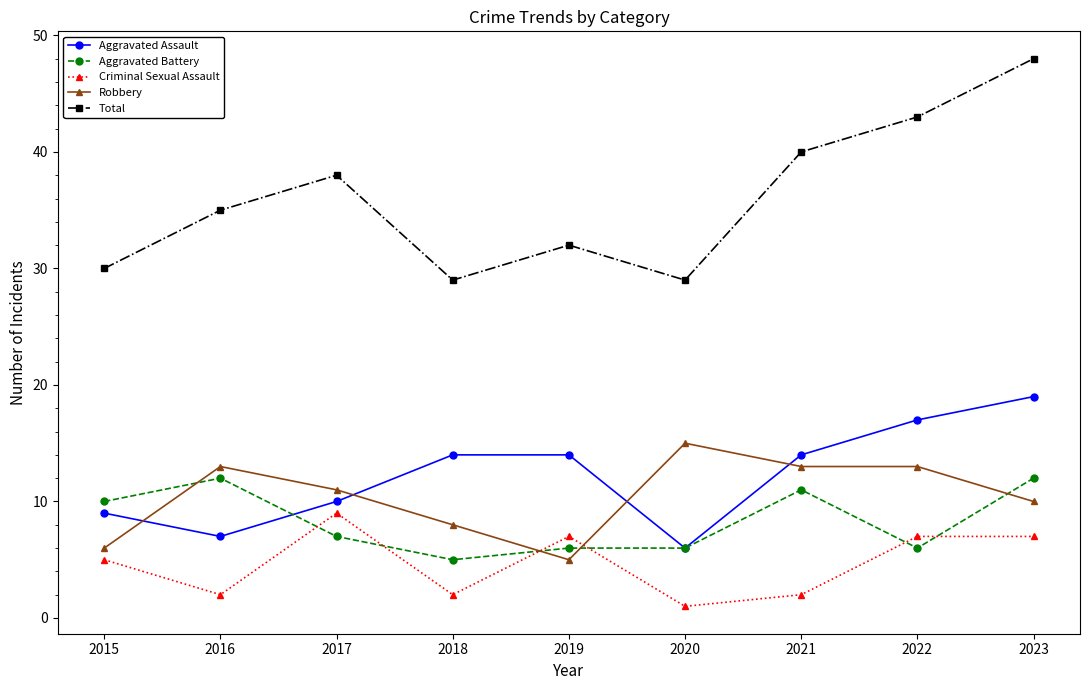

At 2019, list the series in order from smallest to largest.

Robbery, Aggravated Battery, Criminal Sexual Assault, Aggravated Assault, Total